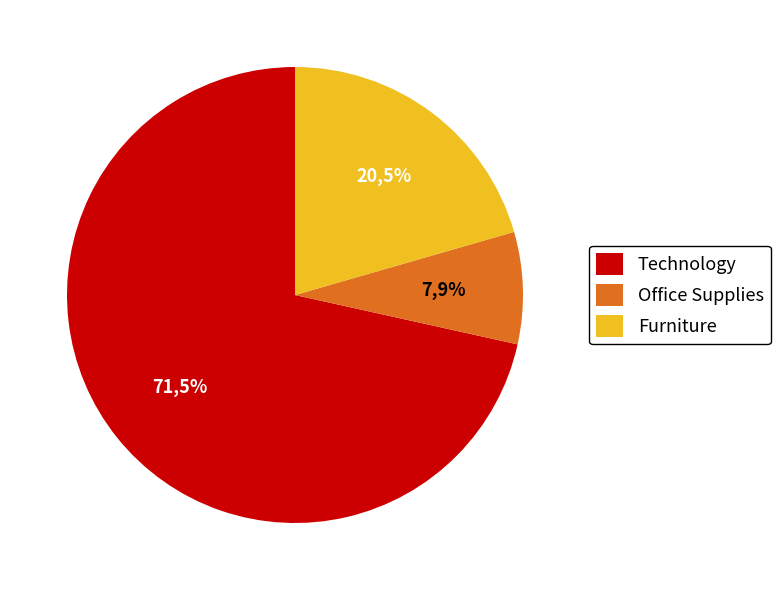

What is the largest slice in the pie chart?

Technology